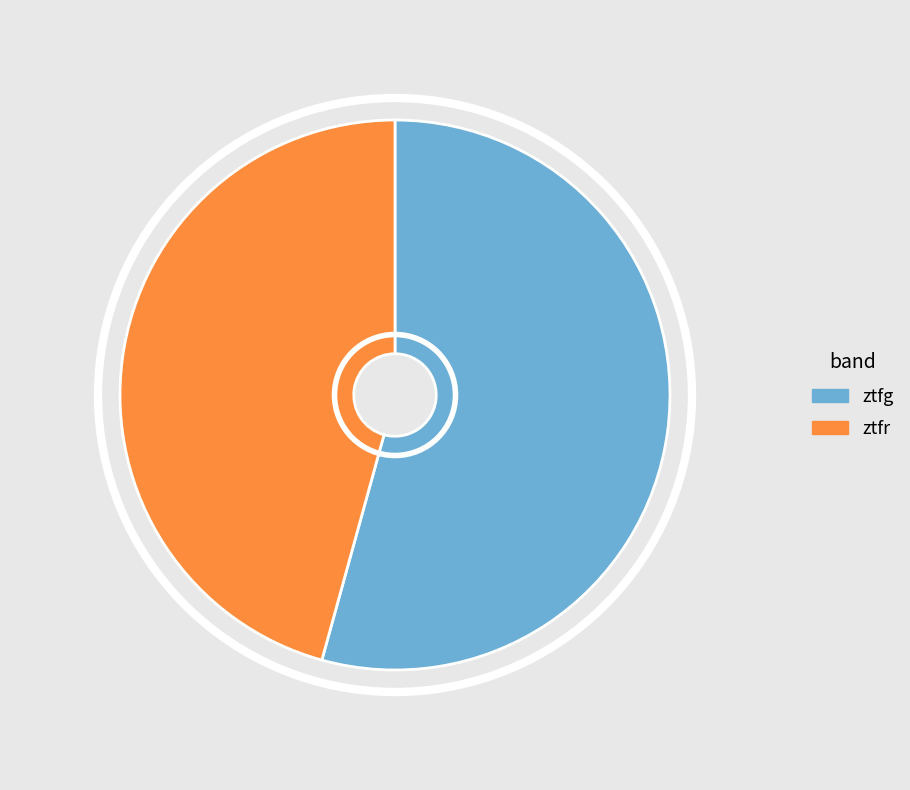

The ztfg slice represents 54% of the pie. True or false?

True